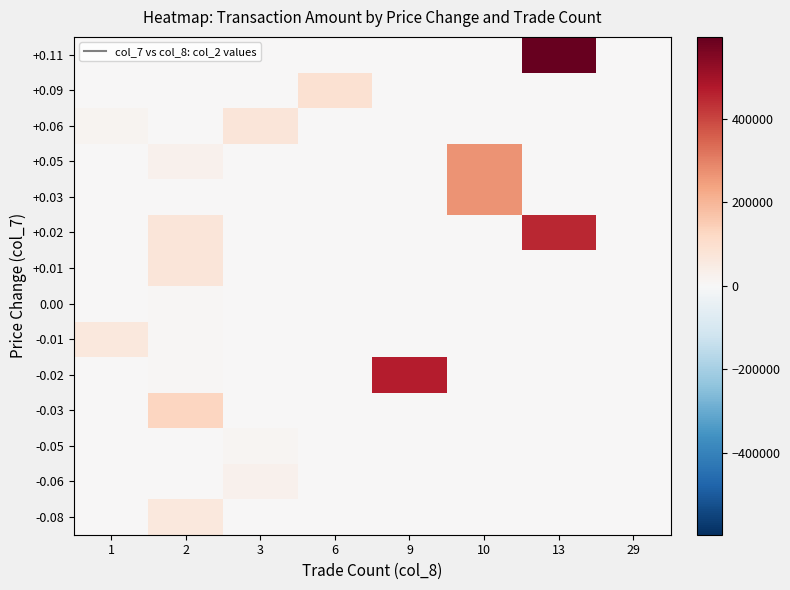

Reading right to left, list all the values displayed in this chart.

+0.11: 29=0	13=595270	10=0	9=0	6=0	3=0	2=0	1=0
+0.09: 29=0	13=0	10=0	9=0	6=91720	3=0	2=0	1=0
+0.06: 29=0	13=0	10=0	9=0	6=0	3=73400	2=0	1=16800
+0.05: 29=0	13=0	10=266900	9=0	6=0	3=0	2=26800	1=0
+0.03: 29=0	13=0	10=266900	9=0	6=0	3=0	2=0	1=0
+0.02: 29=0	13=450900	10=0	9=0	6=0	3=0	2=73500	1=0
+0.01: 29=0	13=0	10=0	9=0	6=0	3=0	2=70000	1=0
0.00: 29=0	13=0	10=0	9=0	6=0	3=0	2=4830	1=0
-0.01: 29=0	13=0	10=0	9=0	6=0	3=0	2=6700	1=62370
-0.02: 29=0	13=0	10=0	9=468270	6=0	3=0	2=6700	1=0
-0.03: 29=0	13=0	10=0	9=0	6=0	3=0	2=126720	1=0
-0.05: 29=0	13=0	10=0	9=0	6=0	3=13470	2=0	1=0
-0.06: 29=0	13=0	10=0	9=0	6=0	3=27330	2=0	1=0
-0.08: 29=0	13=0	10=0	9=0	6=0	3=0	2=61900	1=0